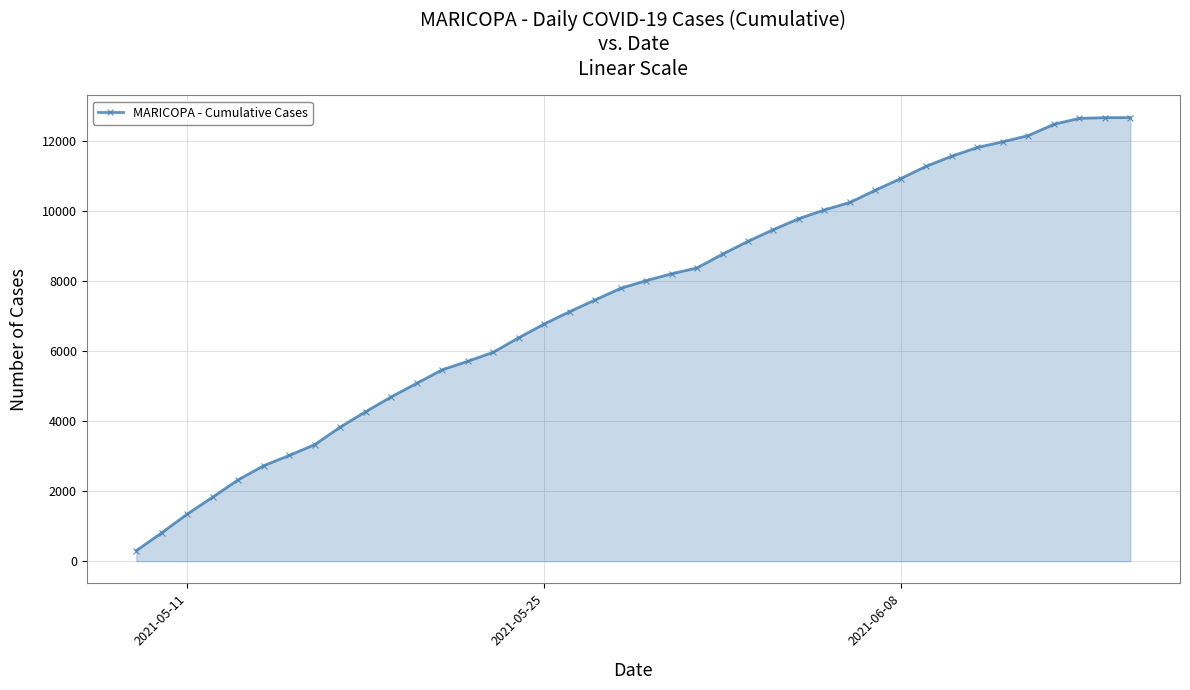

What is the sum of all values?

299055